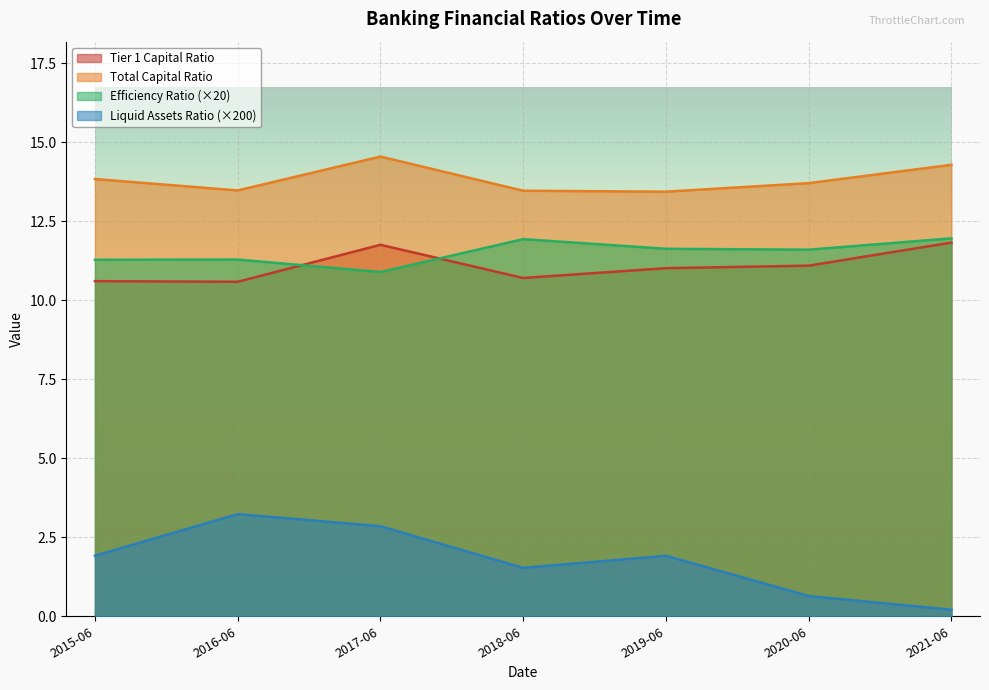

In Tier 1 Capital Ratio, how many points are lower than both neighbors (excluding endpoints)?

2